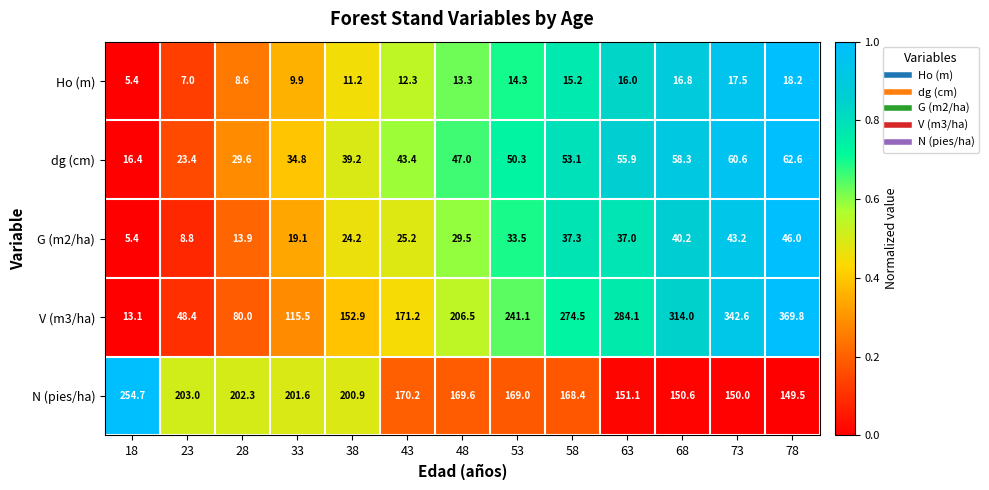

Is the value of dg (cm) at 18 greater than the value of Ho (m) at 28?

Yes